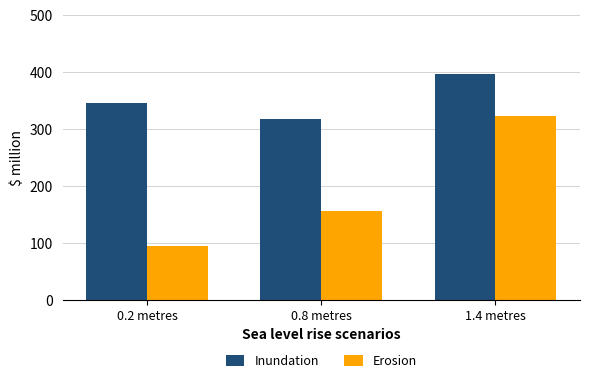

What position from the right is 1.4 metres?

1